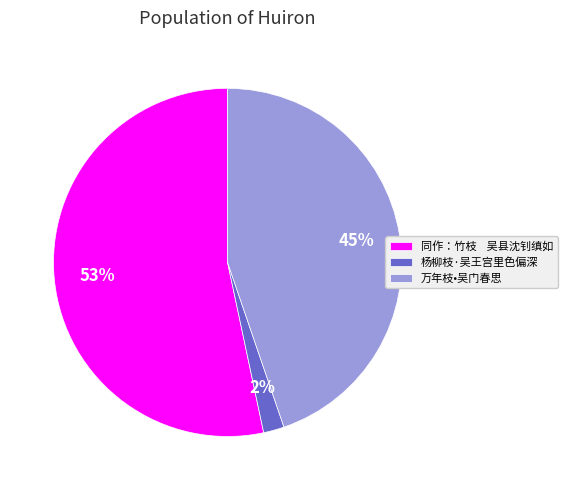

Is it true that 同作：竹枝 吴县沈钊缜如 is 66% of the pie?

False